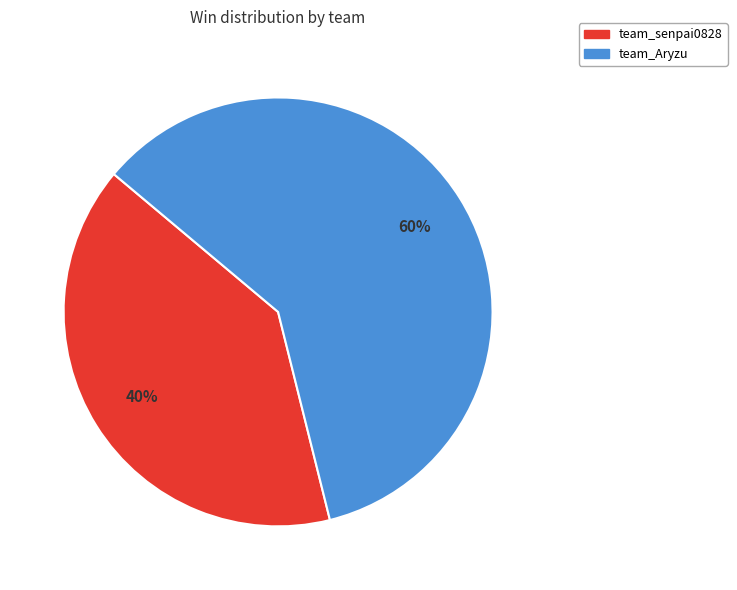

How many segments does this pie chart have?

2